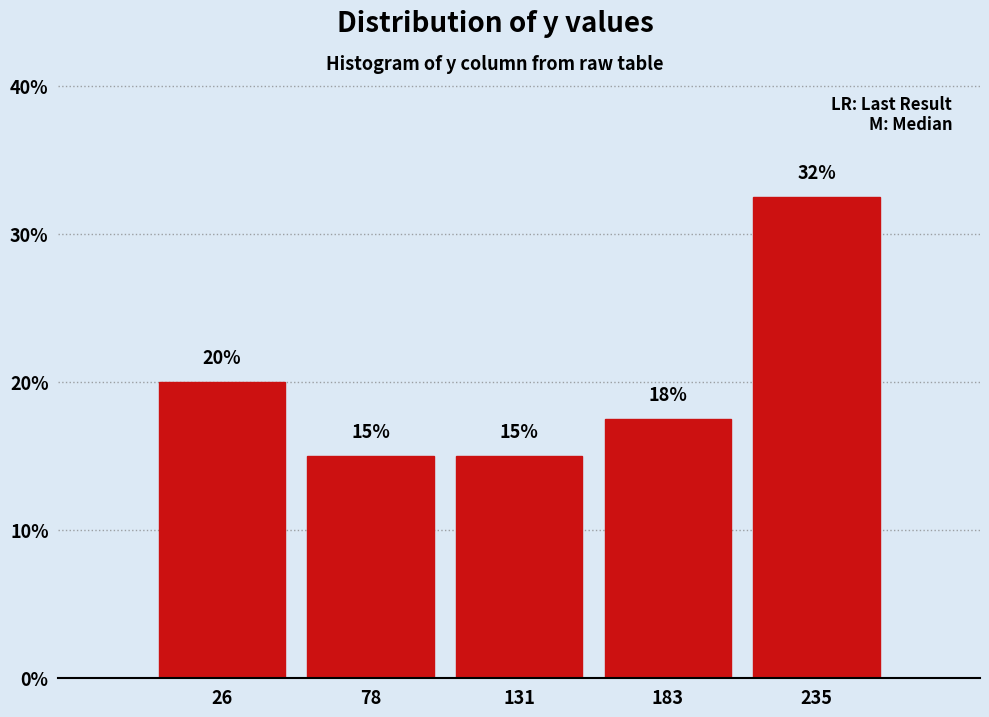

Which range on the x-axis has the tallest bar?

210 to 260